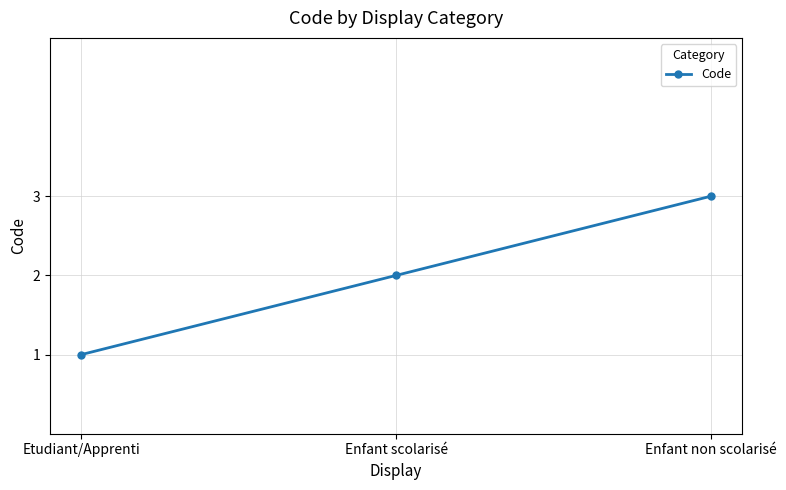

What is the value of the 3rd point from the left?

3